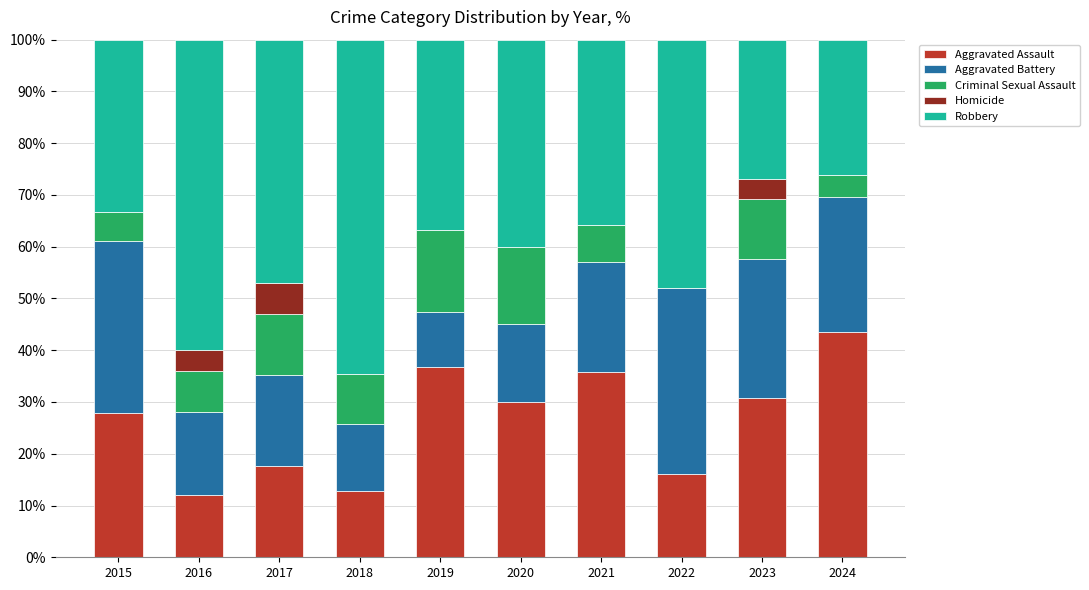

Which category has the highest value in the Aggravated Assault series?

2024